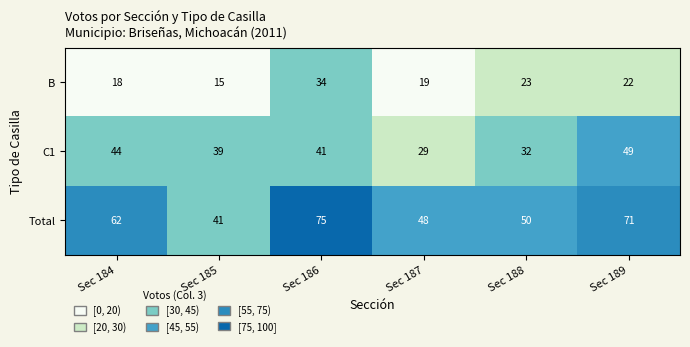

Which series has the widest spread of values?

Total